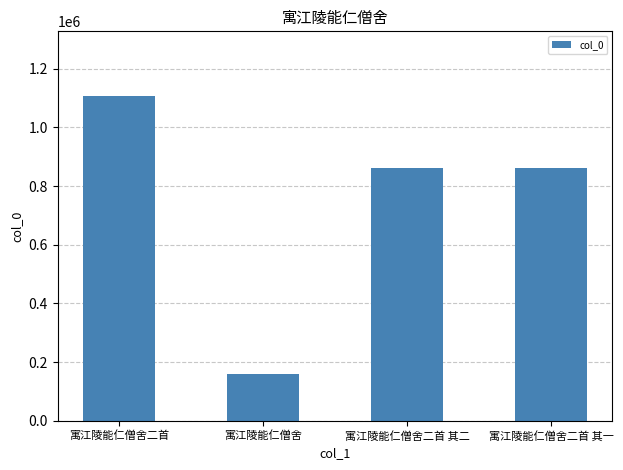

What is the ratio of the value at 寓江陵能仁僧舍二首 其二 to the value at 寓江陵能仁僧舍二首 其一?

1.0